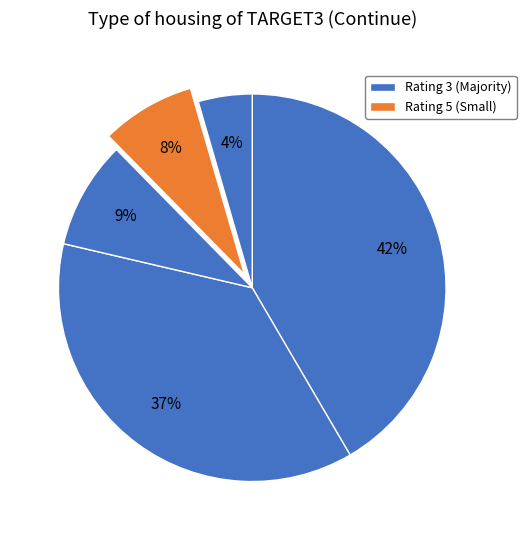

Which slice is the largest?

3